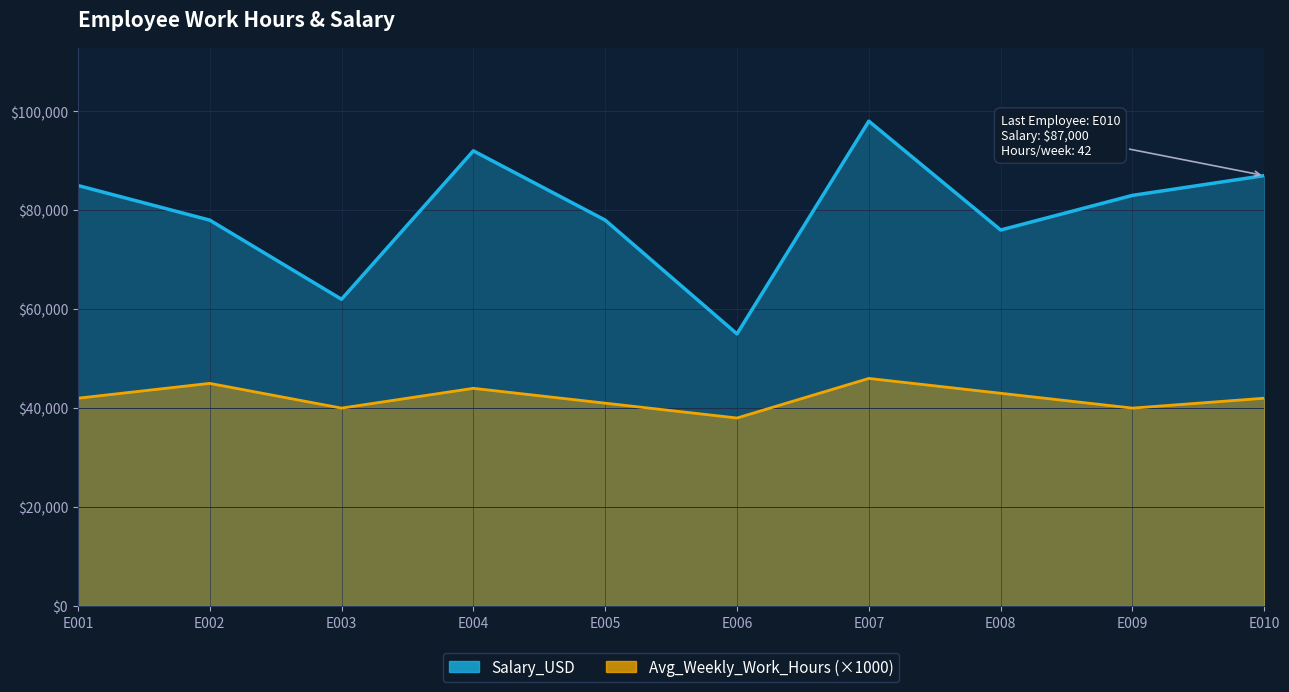

Read the Avg_Weekly_Work_Hours value at E001, to the nearest 10.

42000